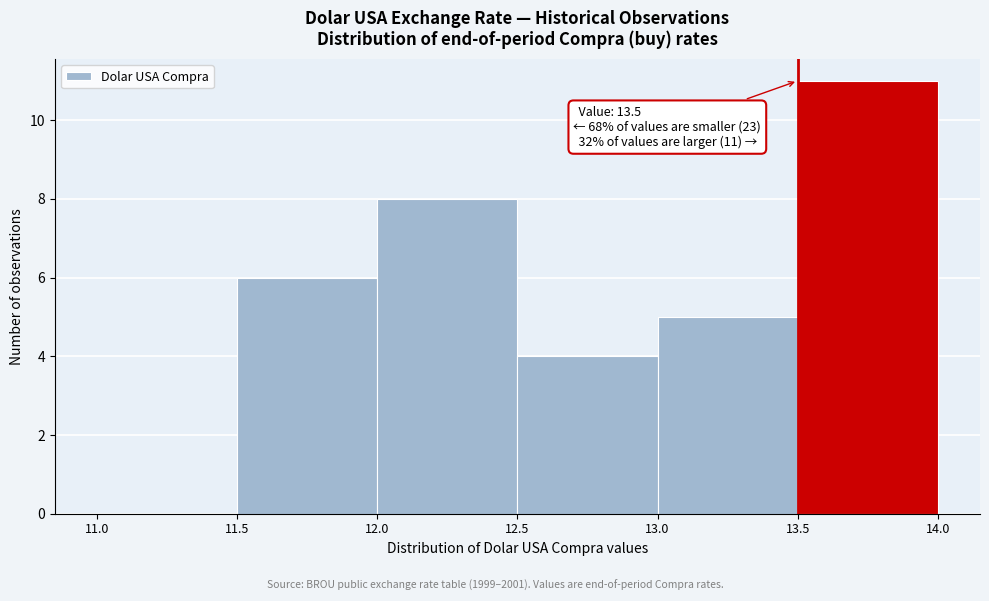

Over which range of the x-axis is the bar tallest?

13.5 to 14.0